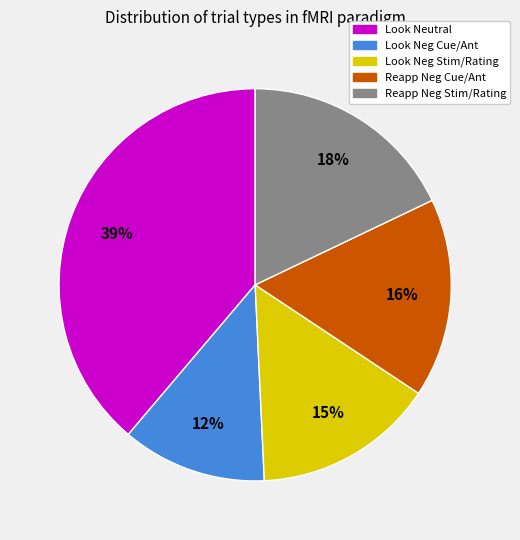

To the nearest percent, what is the difference between the largest and smallest slice percentages?

27%